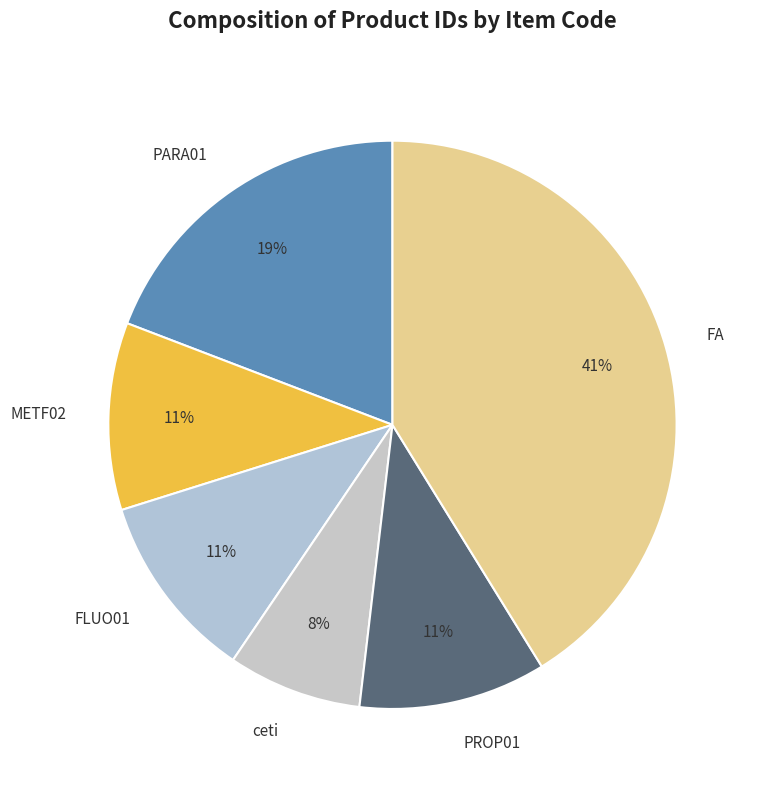

Between FA and METF02, which is larger?

FA